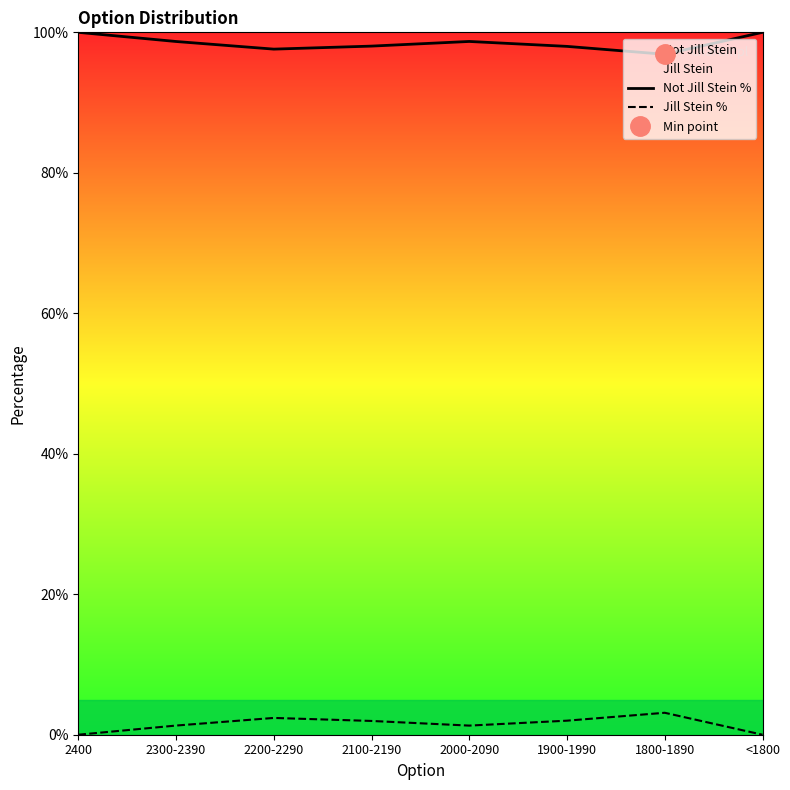

True or false: Jill Stein % and Not Jill Stein % intersect in this chart.

False